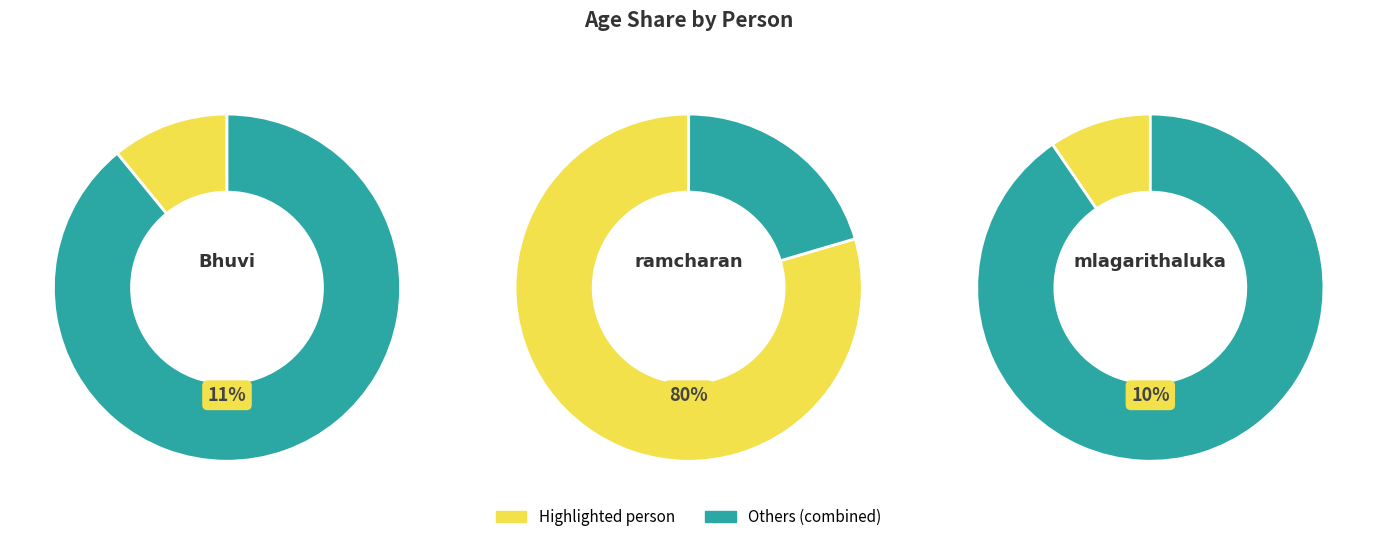

Is it true that ramcharan is 80% of the pie?

True